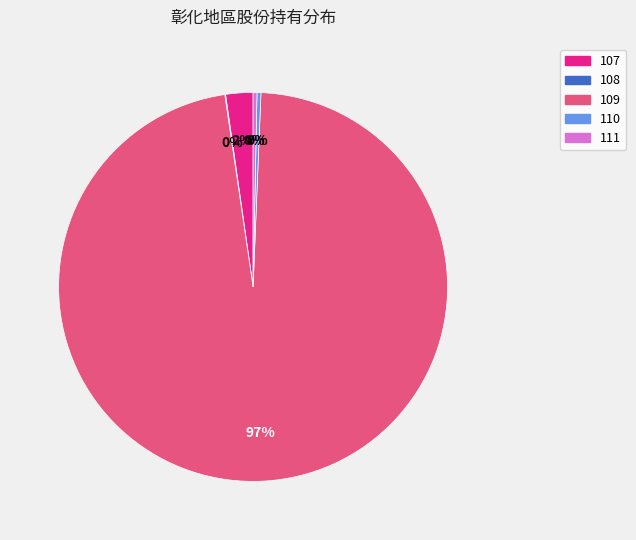

Which category has the biggest portion of the pie?

109